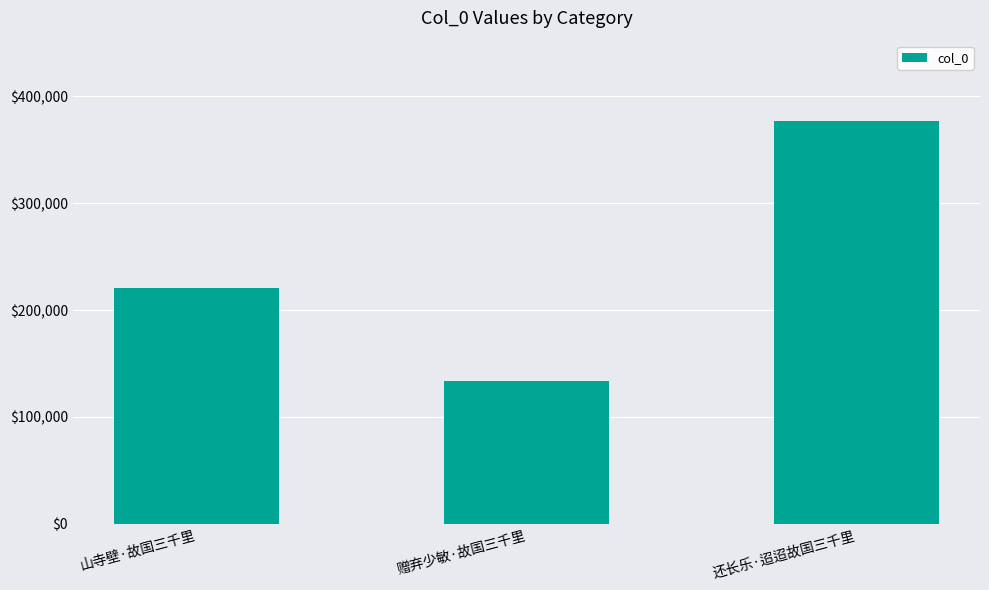

What is the sum of all values?

730415